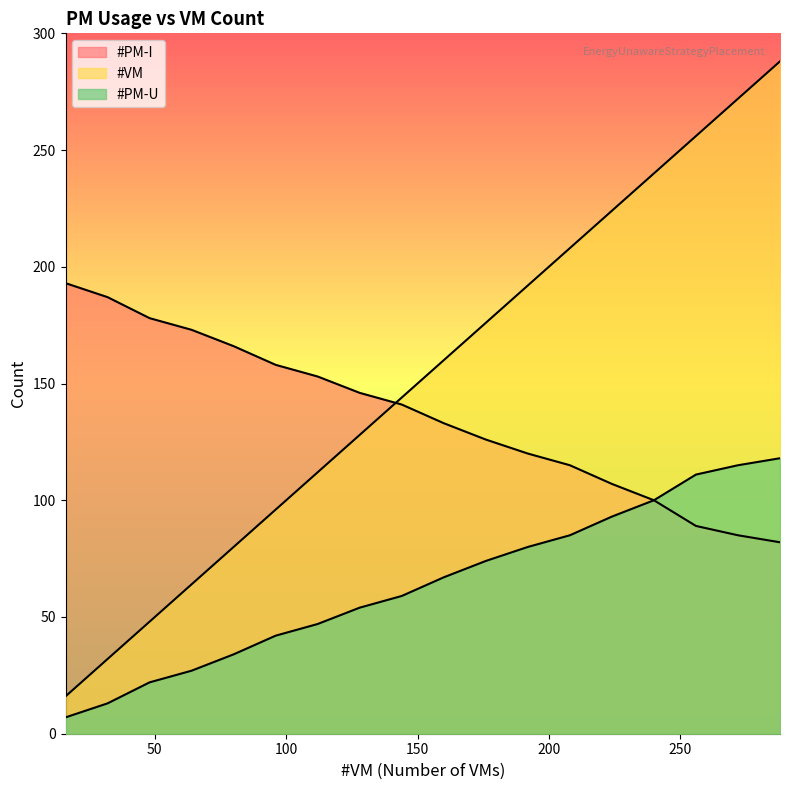

Between 32 and 208, which series saw the biggest shift?

#VM